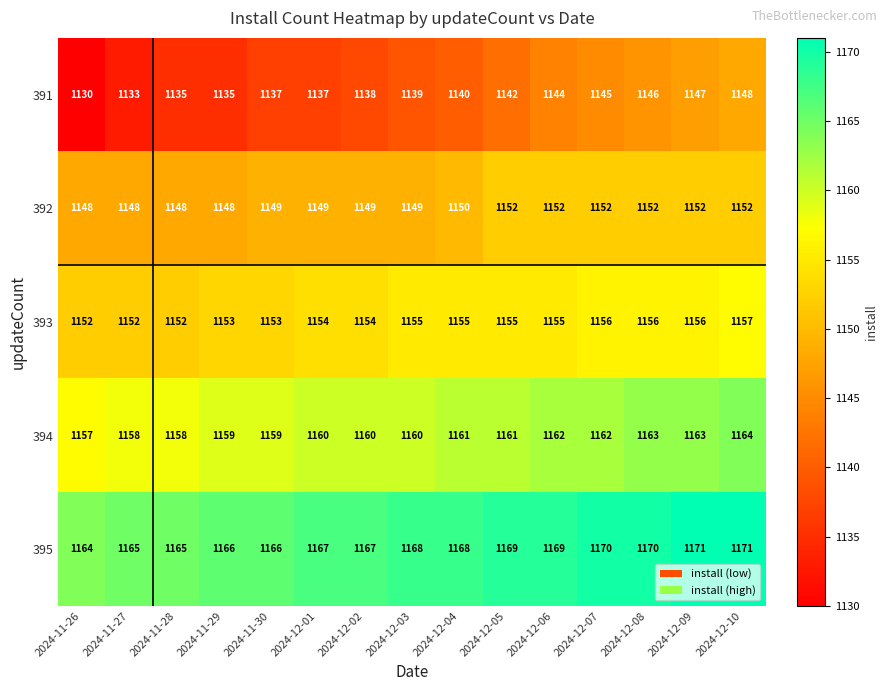

True or false: 394 has a value of 1750 at 2024-12-07.

False